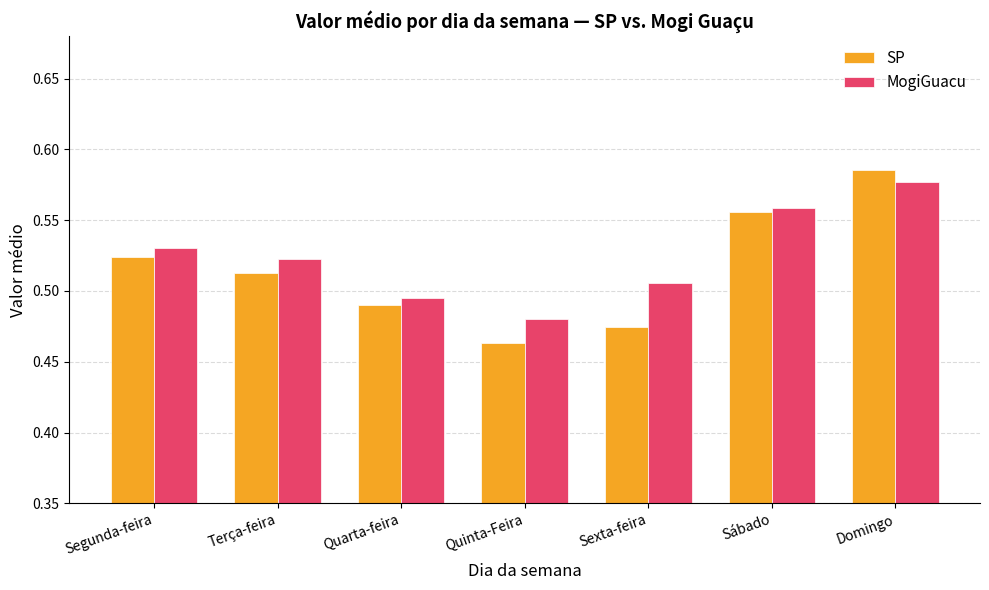

How many bars are there in each group?

2